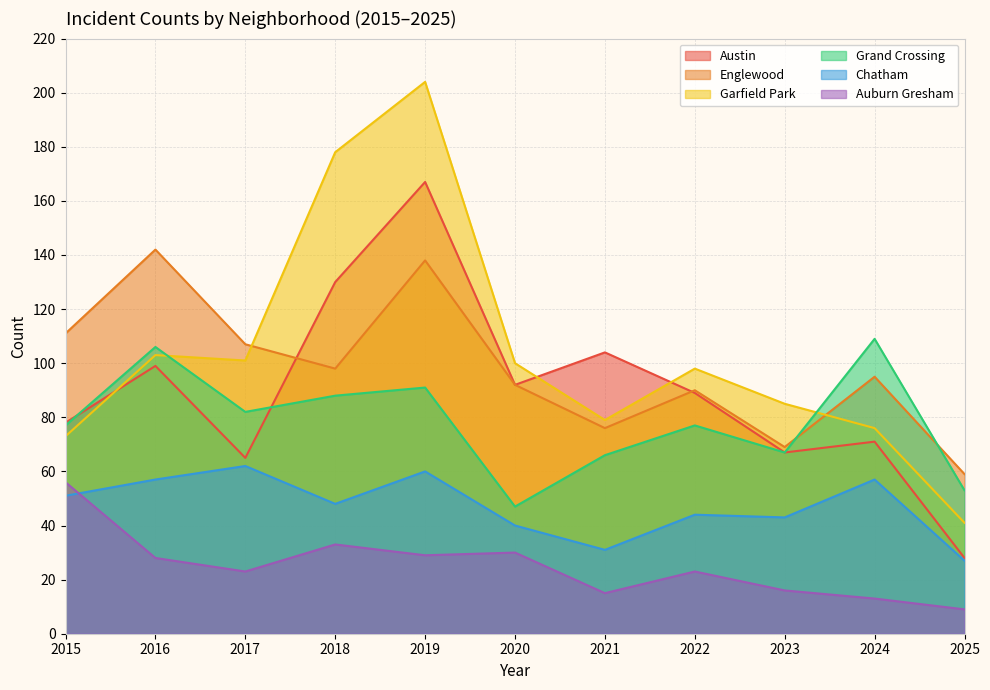

The Englewood series shows 69 at 2023. True or false?

True